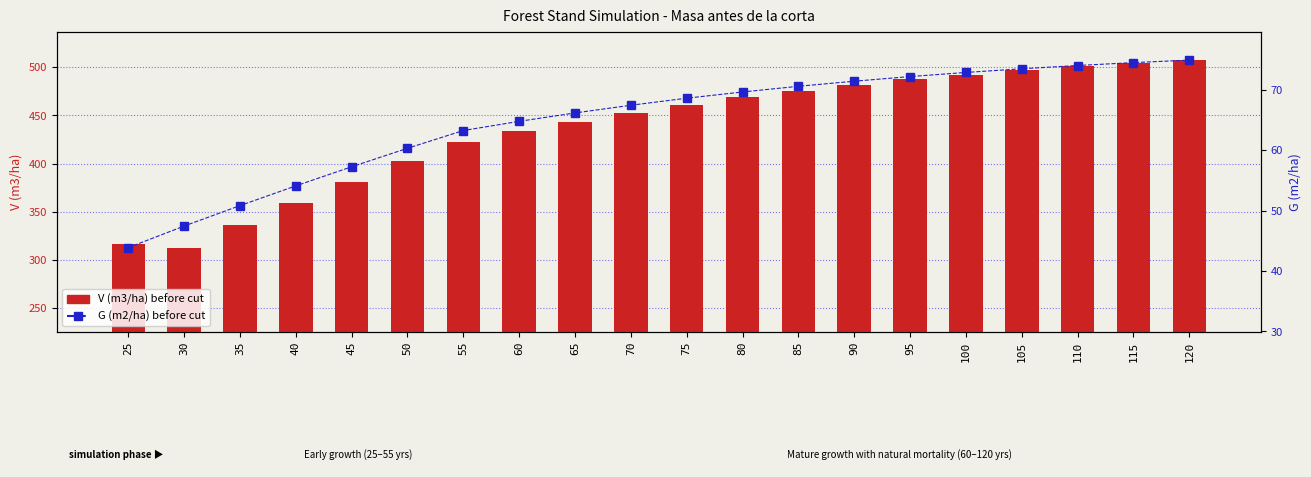

What is the sum of all G (m2/ha) before cut values?

1297.7